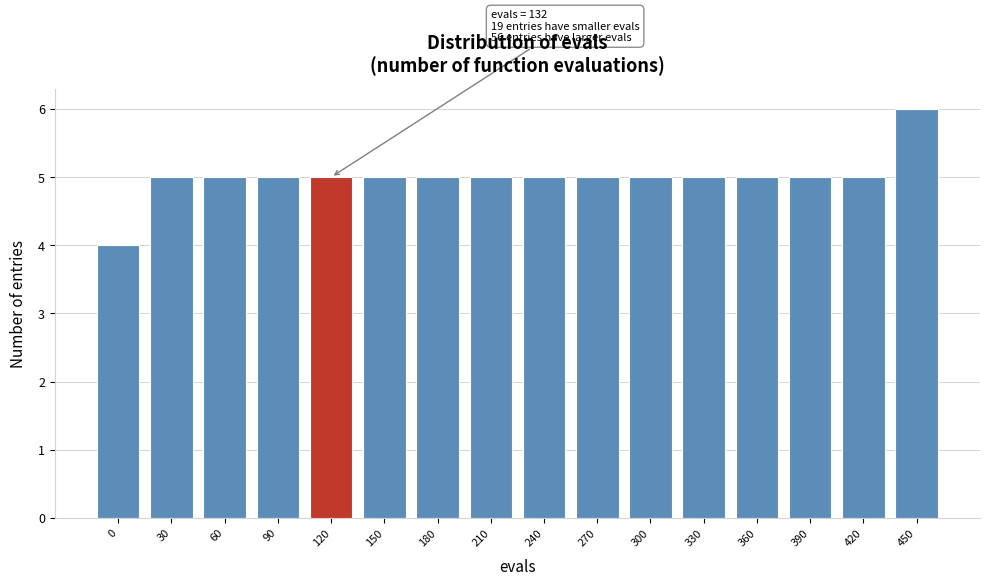

Reading left to right, what are all the values shown in this chart?

0=4	30=5	60=5	90=5	120=5	150=5	180=5	210=5	240=5	270=5	300=5	330=5	360=5	390=5	420=5	450=6